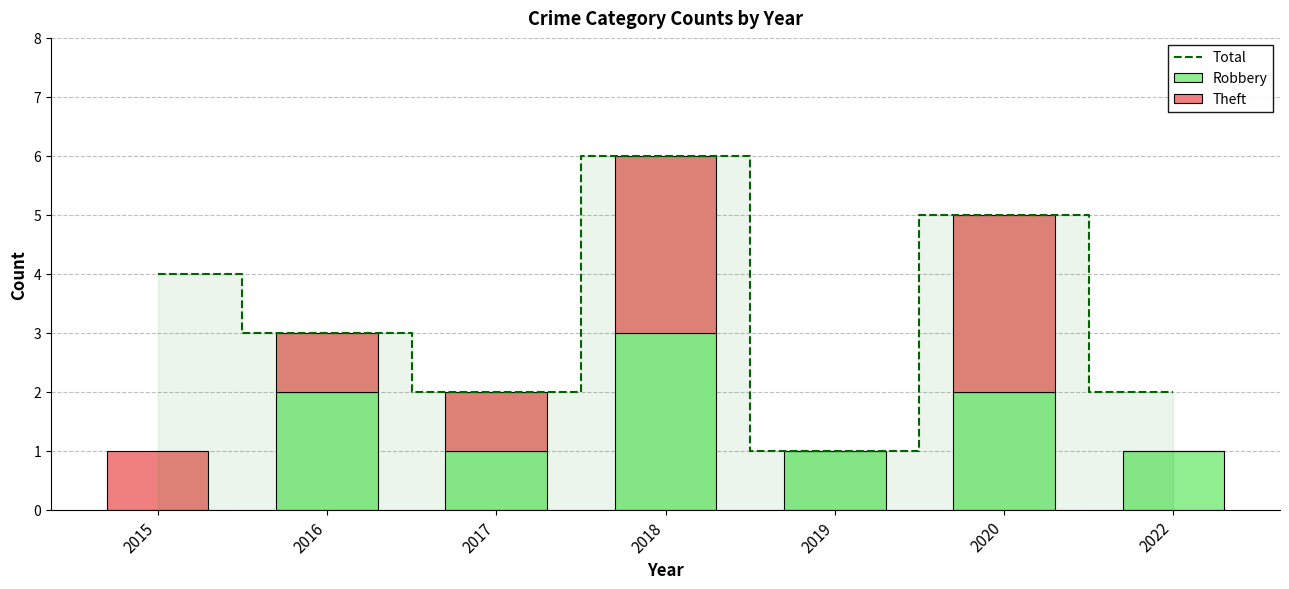

The value of Theft at 2020 is 1. True or false?

False